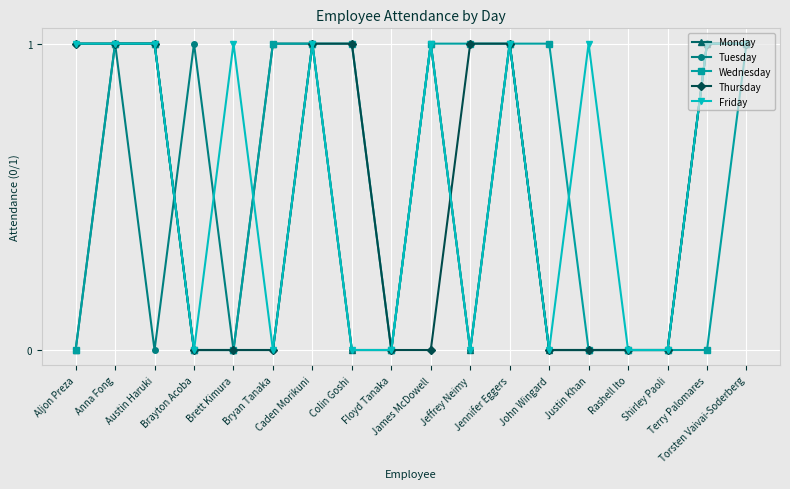

What is the maximum value for Friday?

1